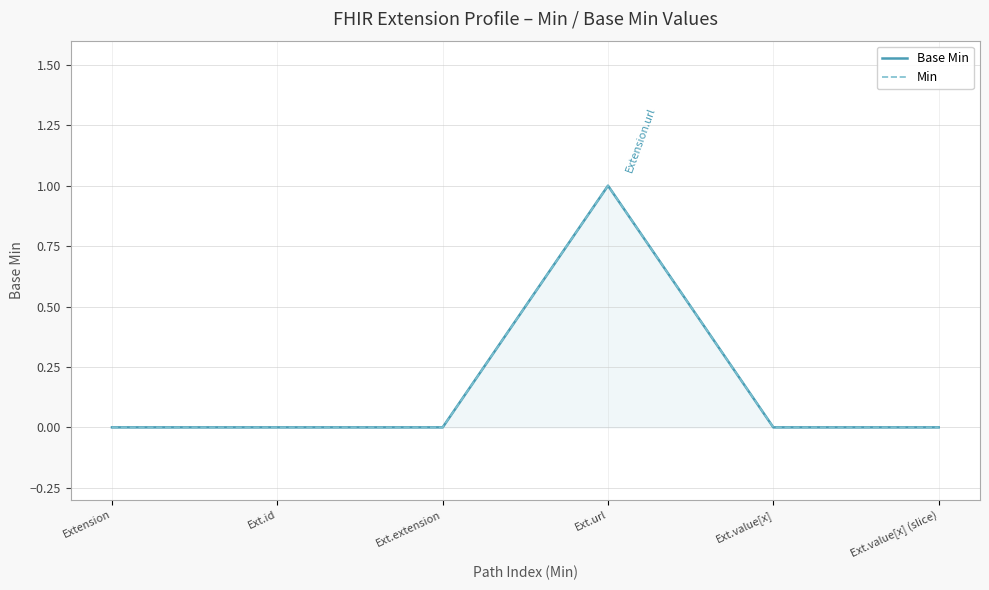

List the labels in order of Base Min value, smallest first.

Extension, Ext.id, Ext.extension, Ext.value[x], Ext.value[x] (slice), Ext.url